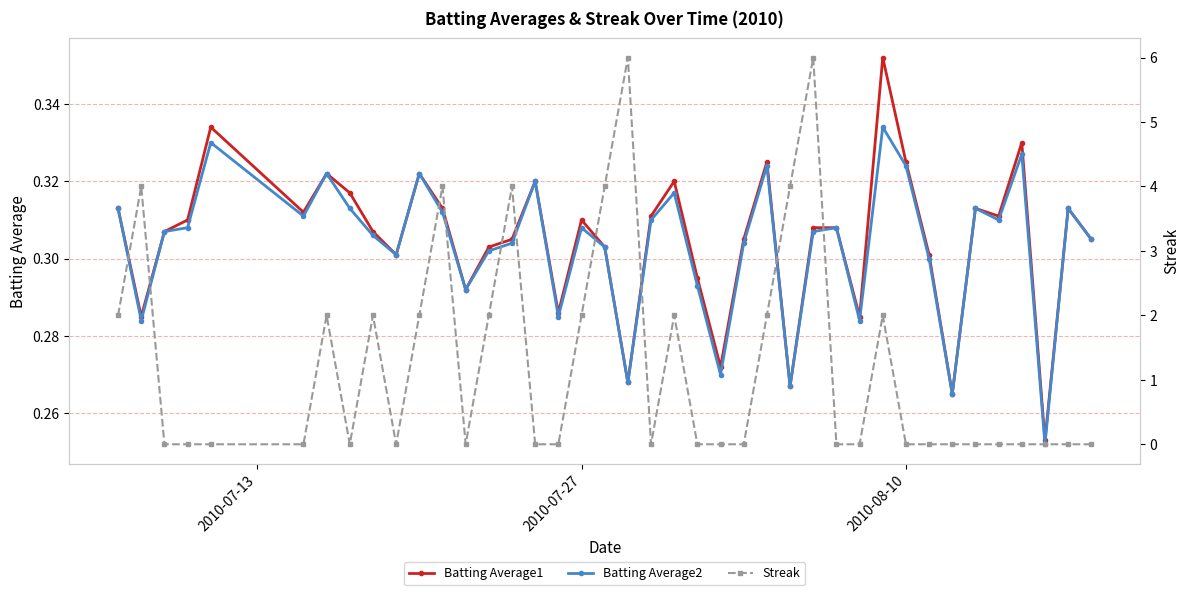

How many Batting Average2 values are between 0 and 1?

40